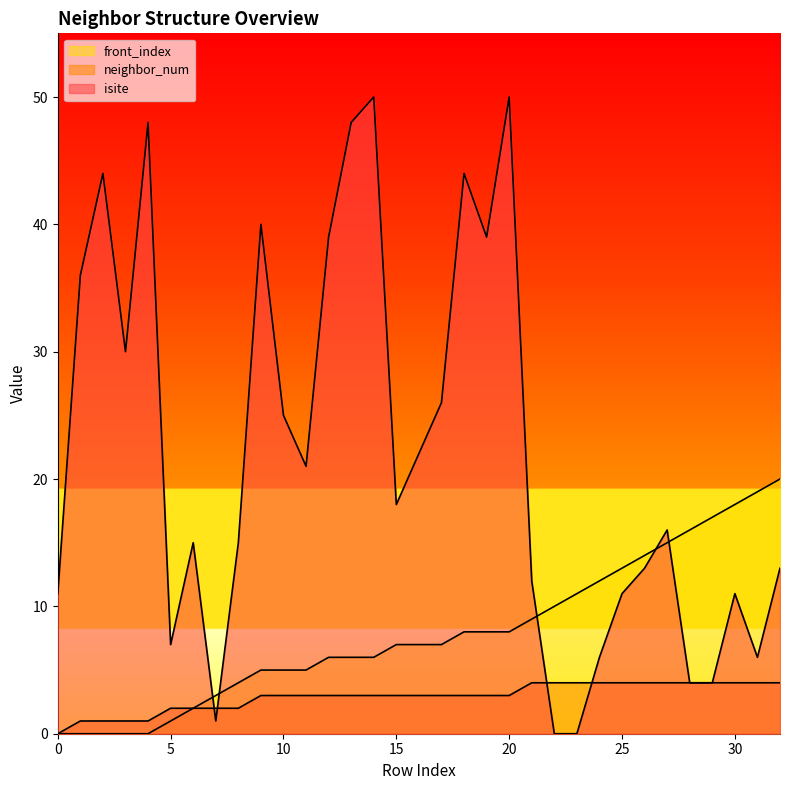

Reading left to right, list all the values displayed in this chart.

isite: 11	36	44	30	48	7	15	1	15	40	25	21	39	48	50	18	22	26	44	39	50	12	0	0	6	11	13	16	4	4	11	6	13
neighbor_num: 0	1	1	1	1	2	2	2	2	3	3	3	3	3	3	3	3	3	3	3	3	4	4	4	4	4	4	4	4	4	4	4	4
front_index: 0	0	0	0	0	1	2	3	4	5	5	5	6	6	6	7	7	7	8	8	8	9	10	11	12	13	14	15	16	17	18	19	20